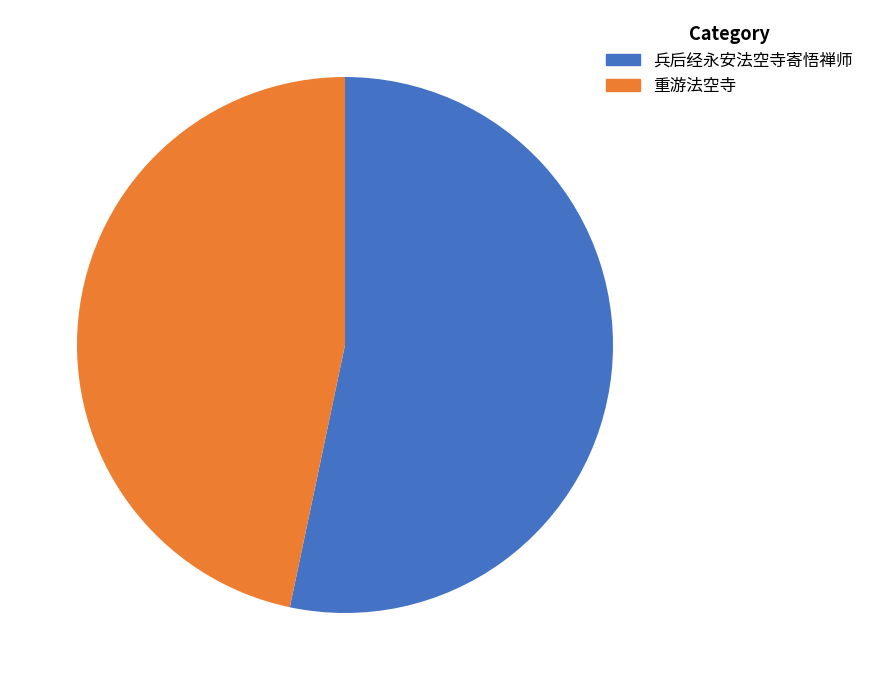

What is the total percentage of 重游法空寺 and 兵后经永安法空寺寄悟禅师?

100.0%